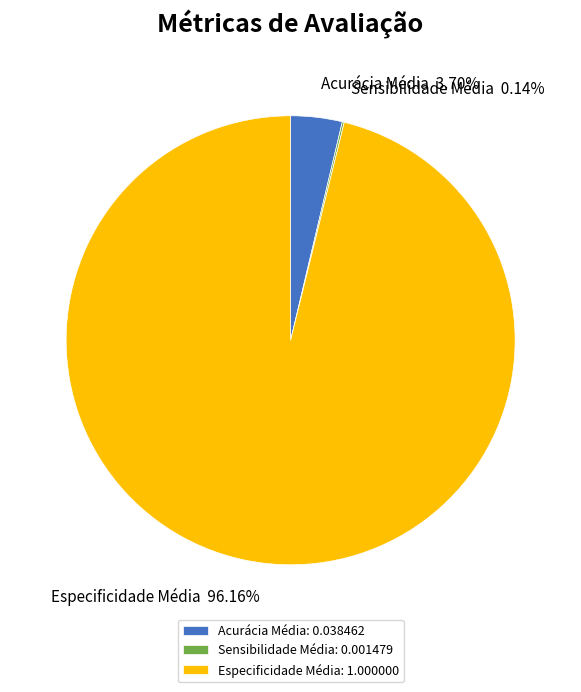

Is there a majority slice in this chart?

Yes